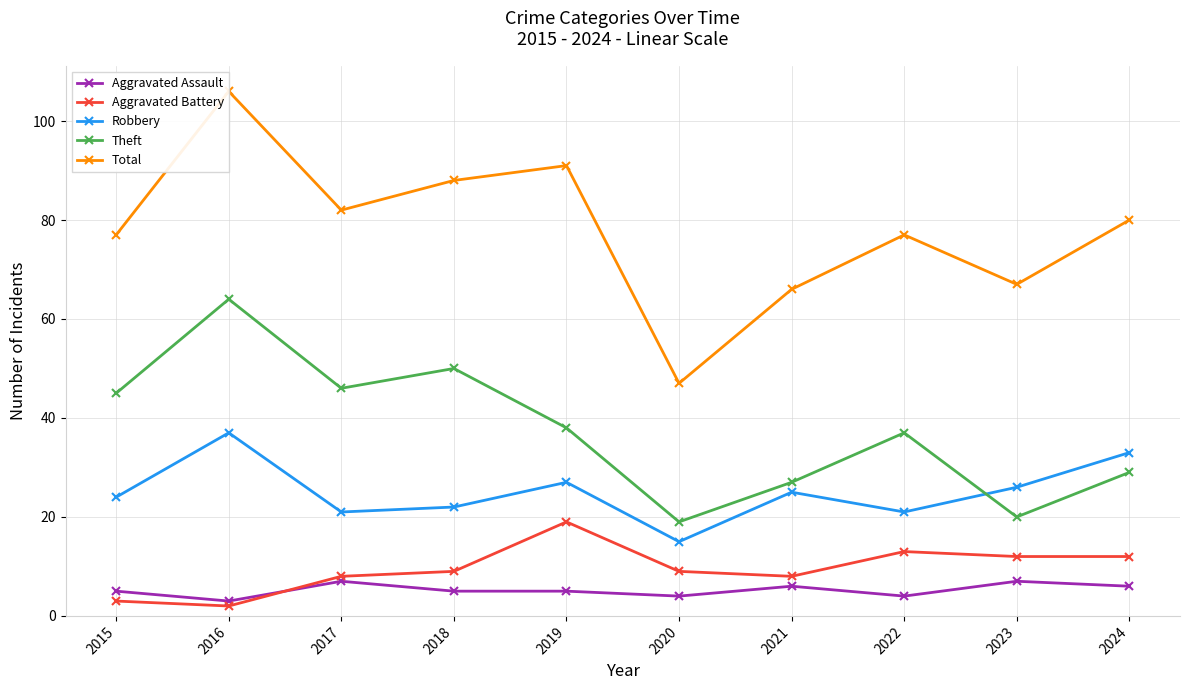

What is the difference between the maximum and second lowest values in the Aggravated Battery series?

16